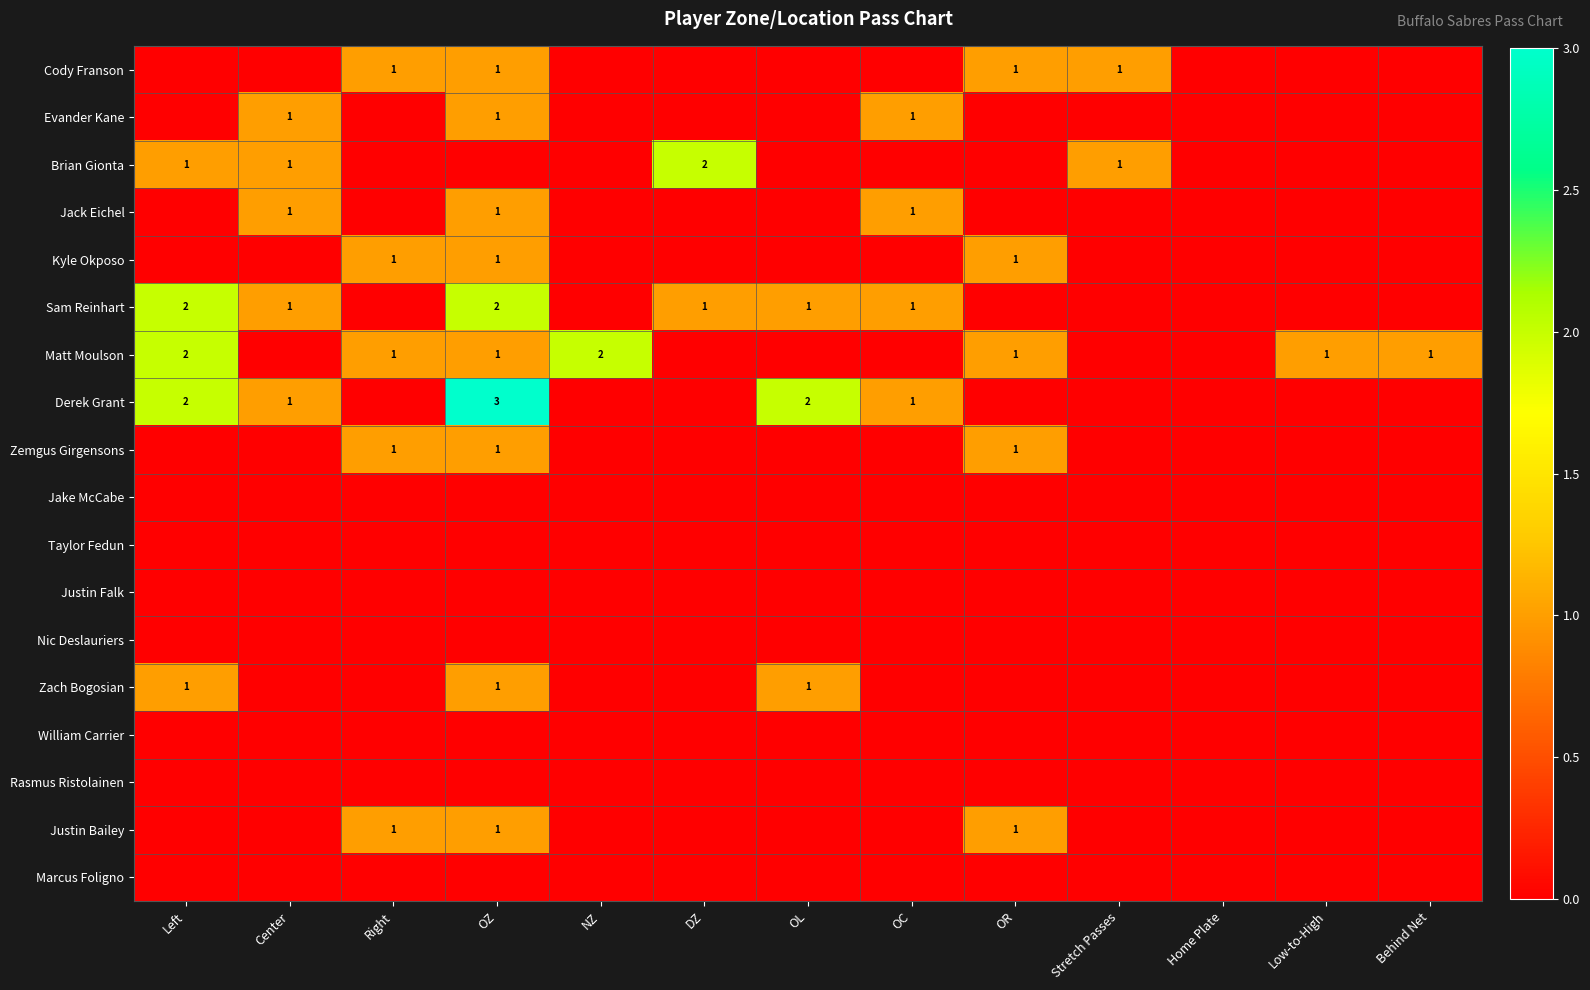

The value of Justin Bailey at OR is 2. True or false?

False